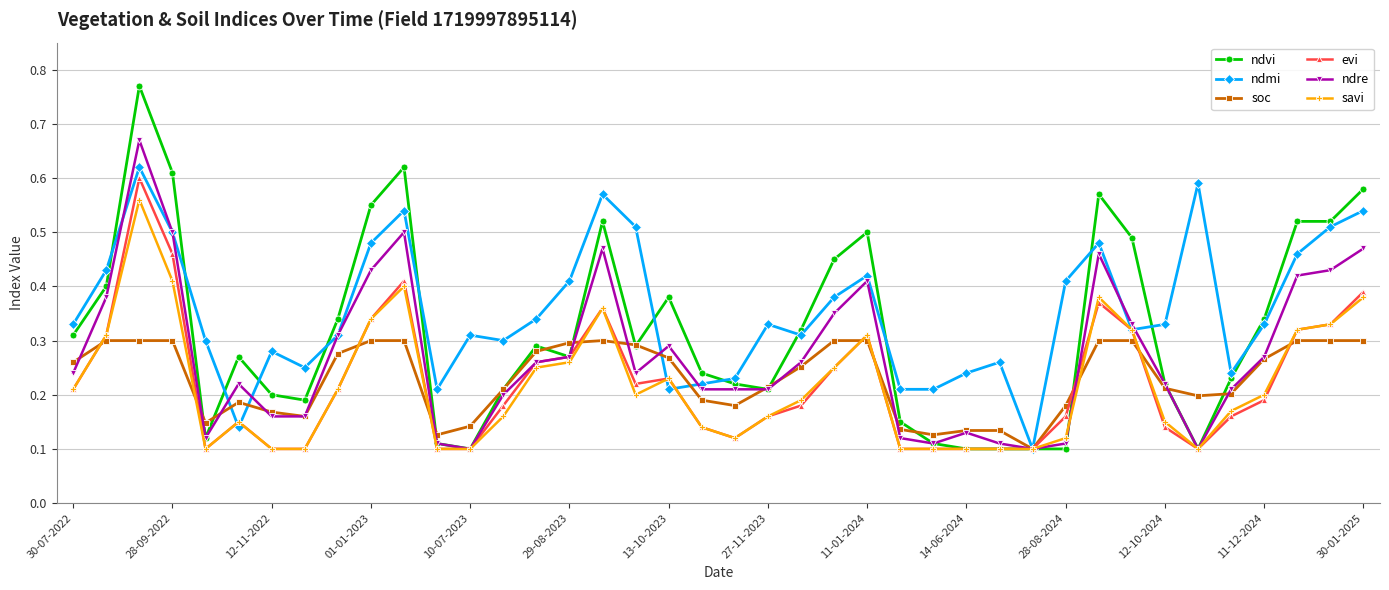

What is the sum of all soc values?

9.2